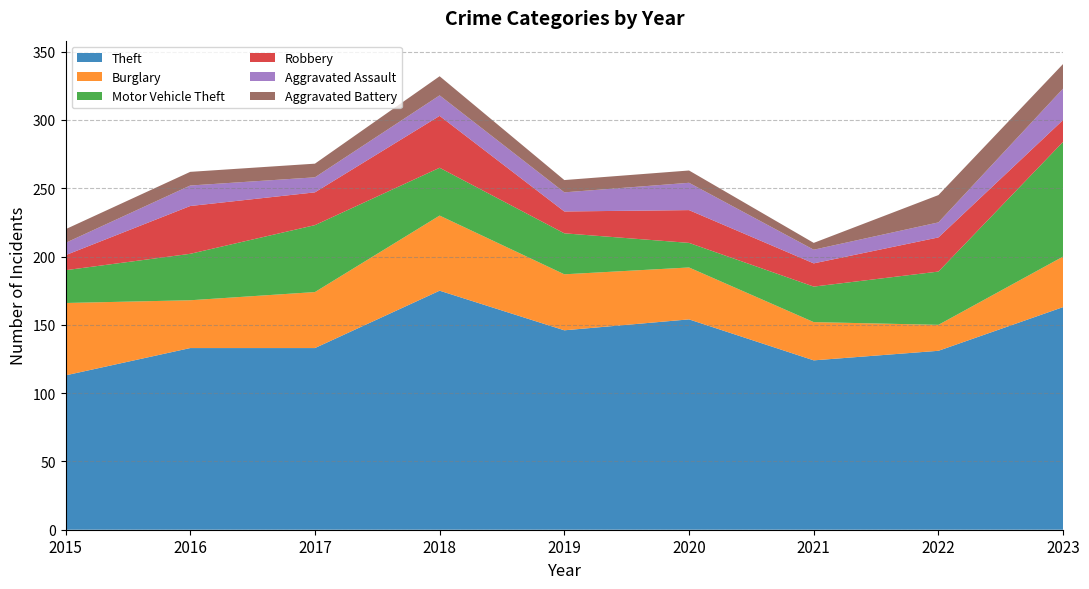

Reading left to right, what are all the values shown in this chart?

Theft: 2015=113	2016=133	2017=133	2018=175	2019=146	2020=154	2021=124	2022=131	2023=163
Burglary: 2015=53	2016=35	2017=41	2018=55	2019=41	2020=38	2021=28	2022=19	2023=37
Motor Vehicle Theft: 2015=24	2016=34	2017=49	2018=35	2019=30	2020=18	2021=26	2022=39	2023=84
Robbery: 2015=11	2016=35	2017=24	2018=38	2019=16	2020=24	2021=17	2022=25	2023=16
Aggravated Assault: 2015=9	2016=15	2017=11	2018=15	2019=14	2020=20	2021=10	2022=11	2023=23
Aggravated Battery: 2015=10	2016=10	2017=10	2018=14	2019=9	2020=9	2021=5	2022=20	2023=18